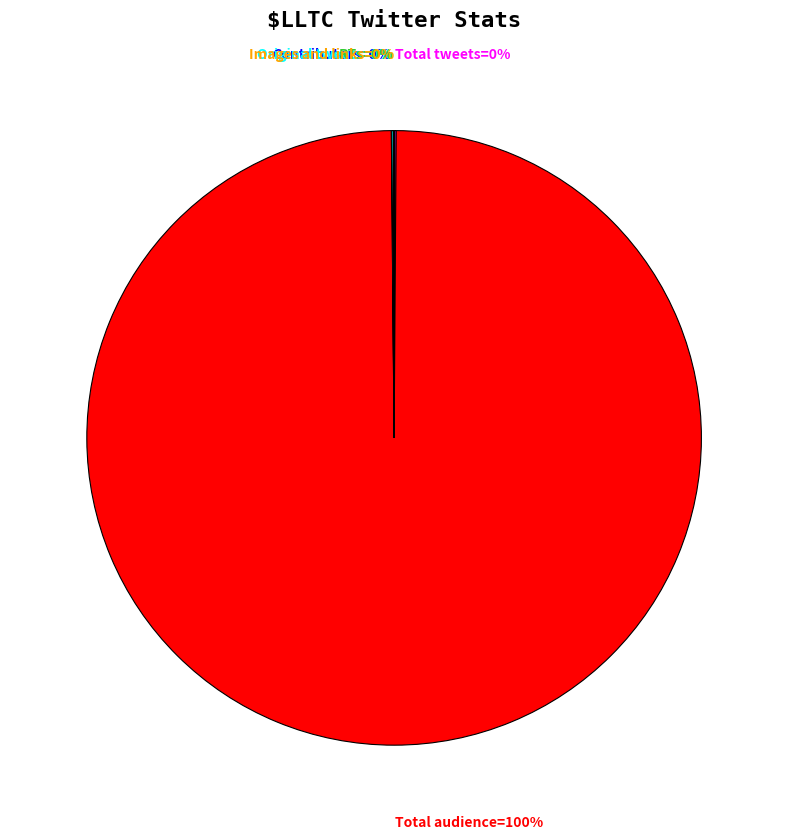

To the nearest percent, what is the difference between the largest and smallest slice percentages?

100%